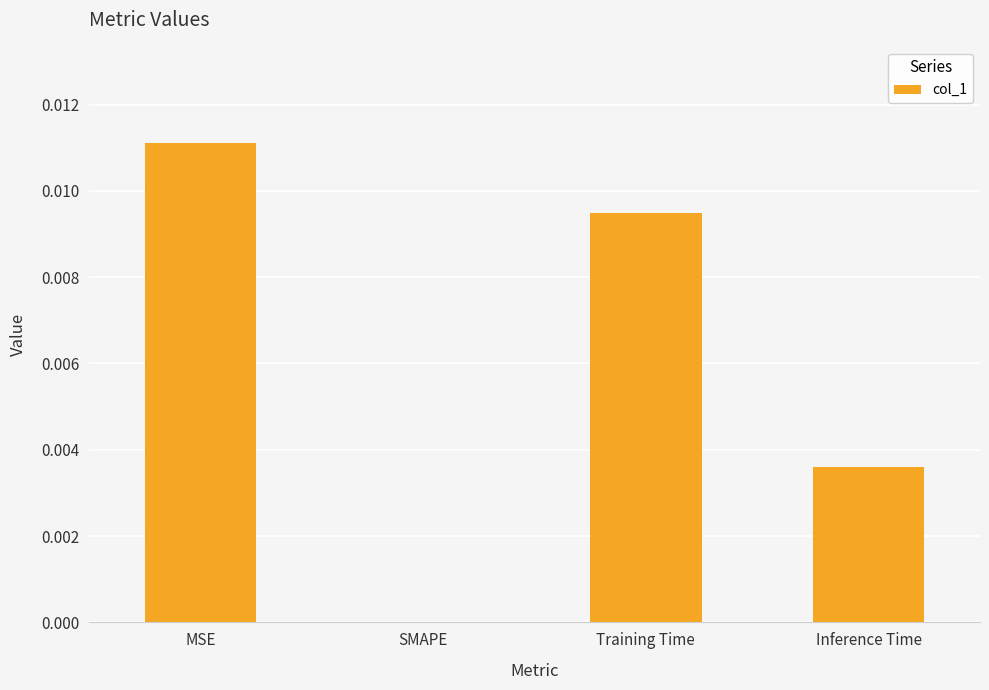

The value at Inference Time is 0.0. True or false?

True